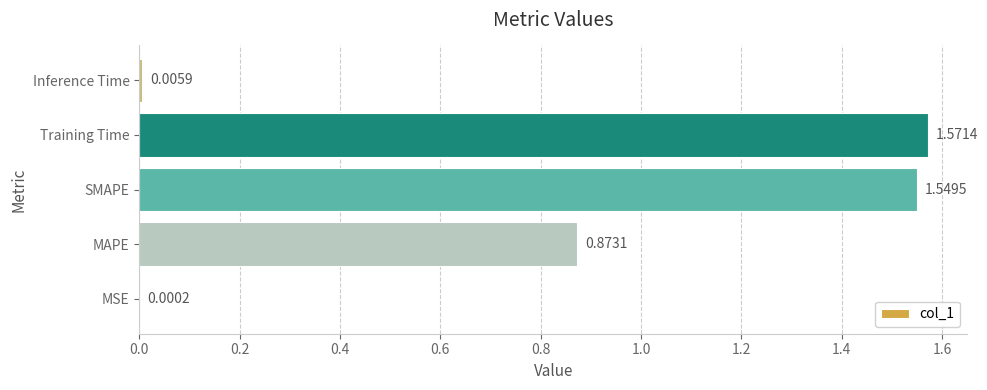

At which category does the chart reach its peak across all series?

Training Time